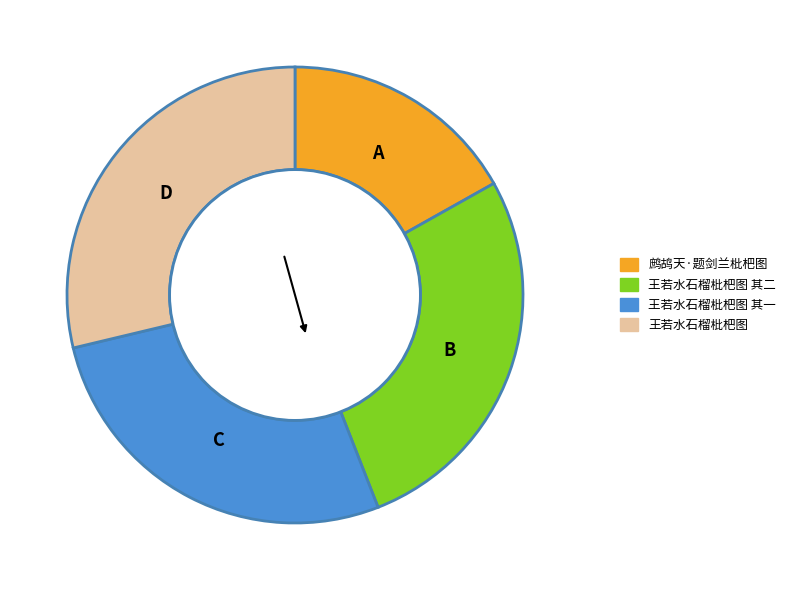

Is there any slice that represents more than half of the pie?

No